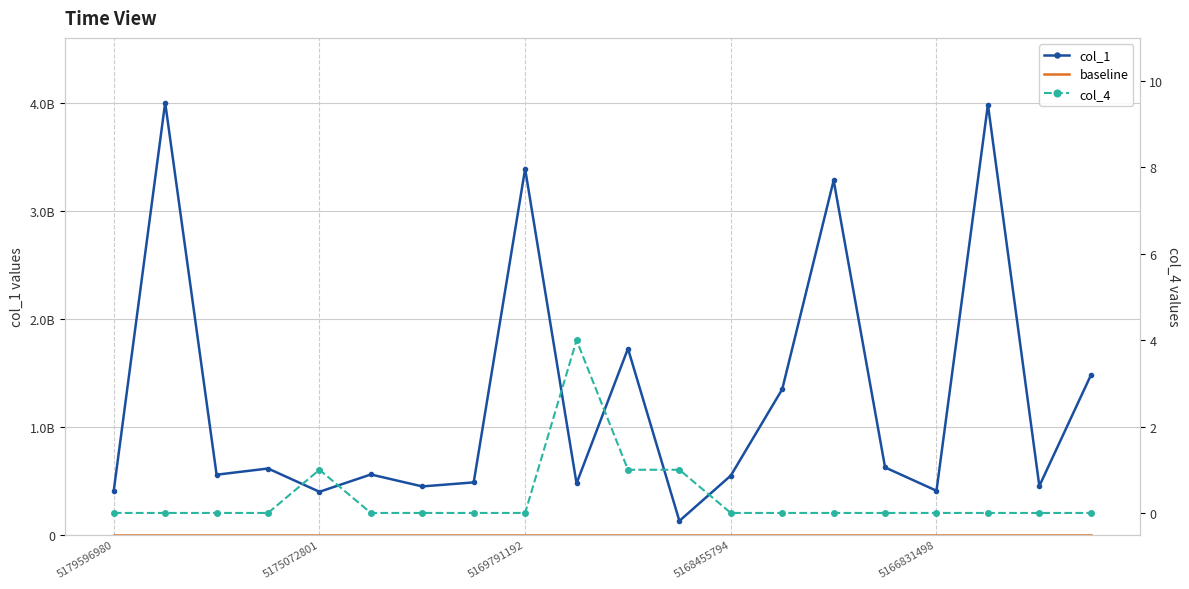

Rank the series at 9 from lowest to highest value.

baseline, col_4, col_1